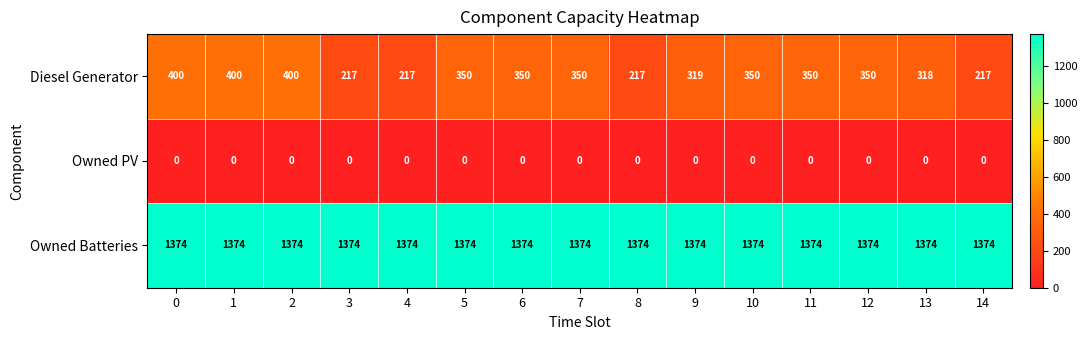

What is the difference between the maximum and minimum values in the Diesel Generator series?

183